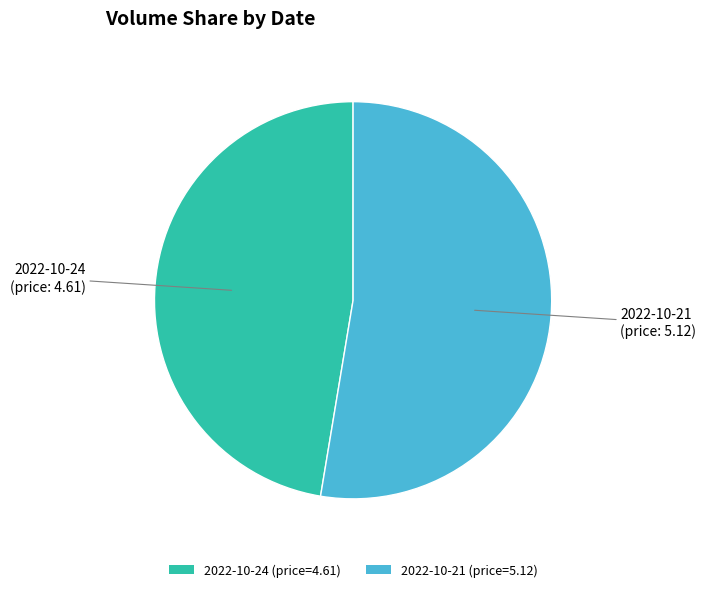

Is 2022-10-21 (price=5.12) the majority of the pie?

Yes